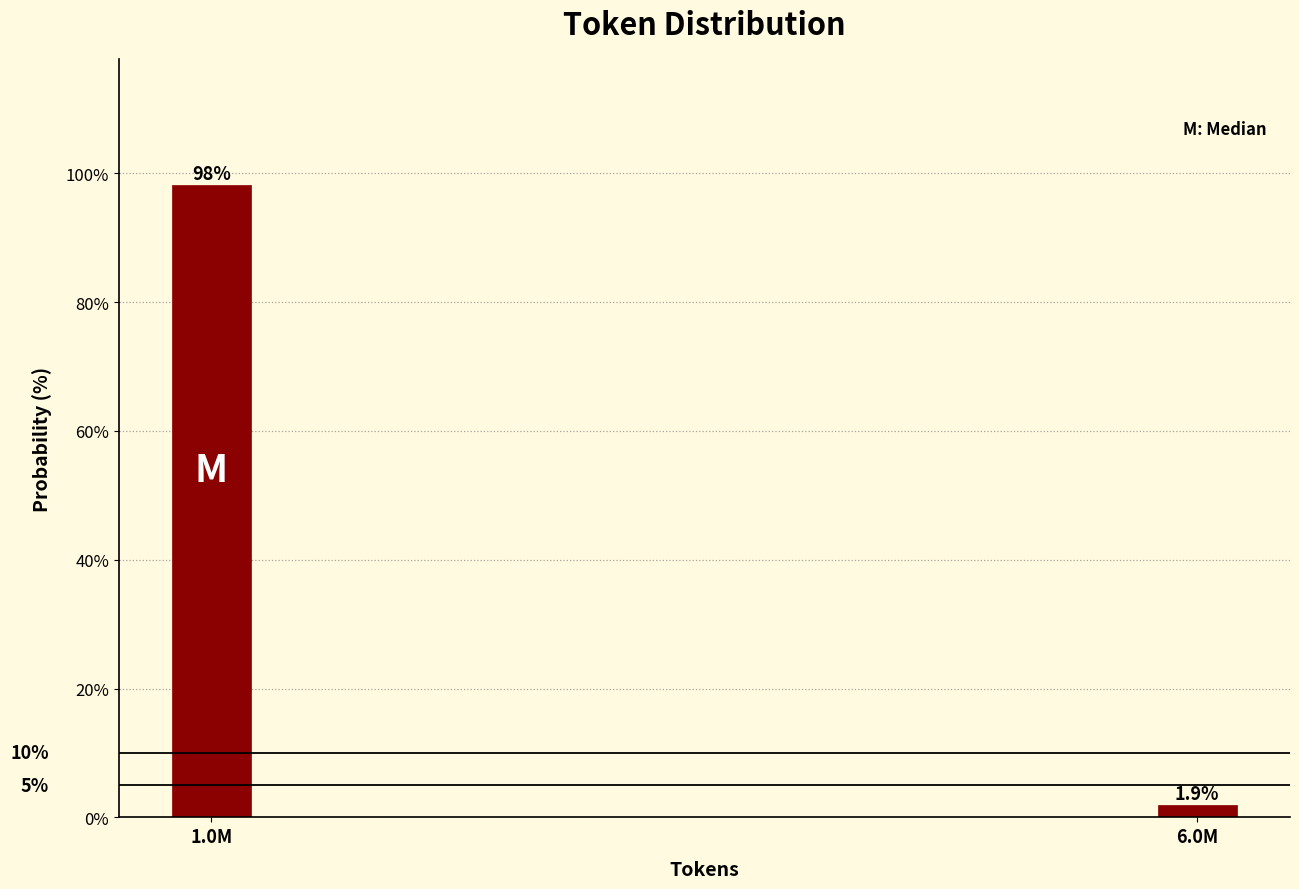

Reading right to left, list all the values displayed in this chart.

1.9	98.1